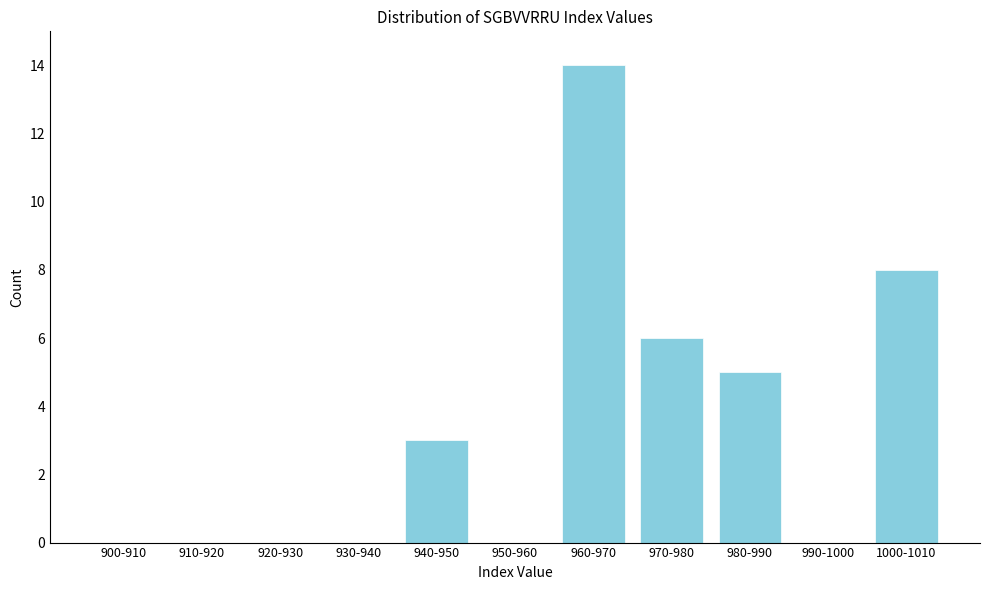

Reading left to right, extract all data points from this chart.

900-910=0	910-920=0	920-930=0	930-940=0	940-950=3	950-960=0	960-970=14	970-980=6	980-990=5	990-1000=0	1000-1010=8